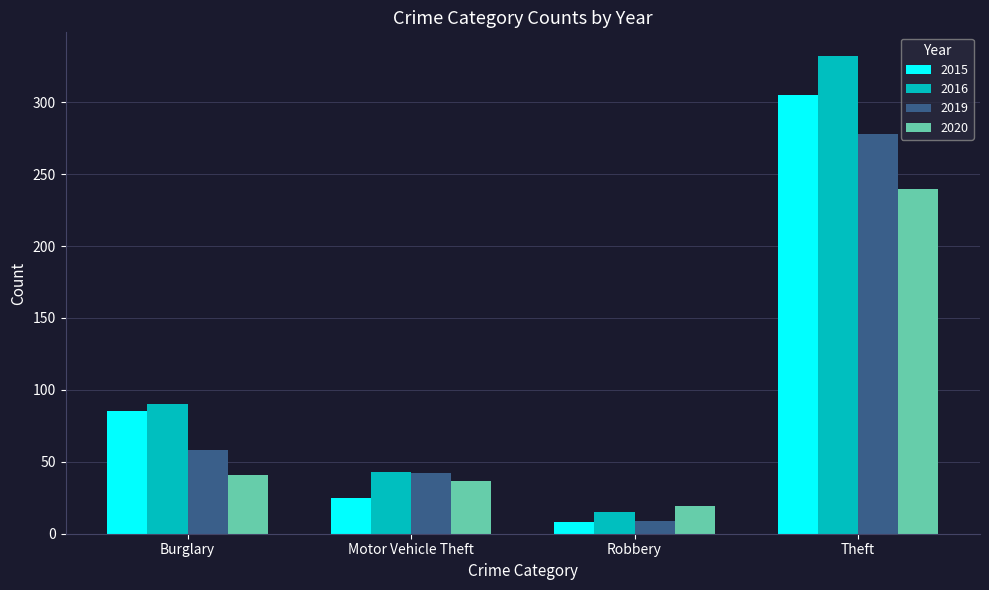

Reading left to right, what are all the values shown in this chart?

2015: 85	25	8	305
2016: 90	43	15	332
2019: 58	42	9	278
2020: 41	37	19	240